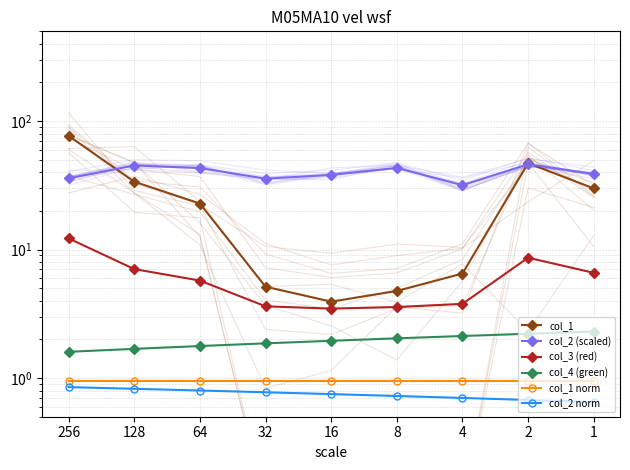

In col_2 (scaled), how many points are higher than both neighbors (excluding endpoints)?

3